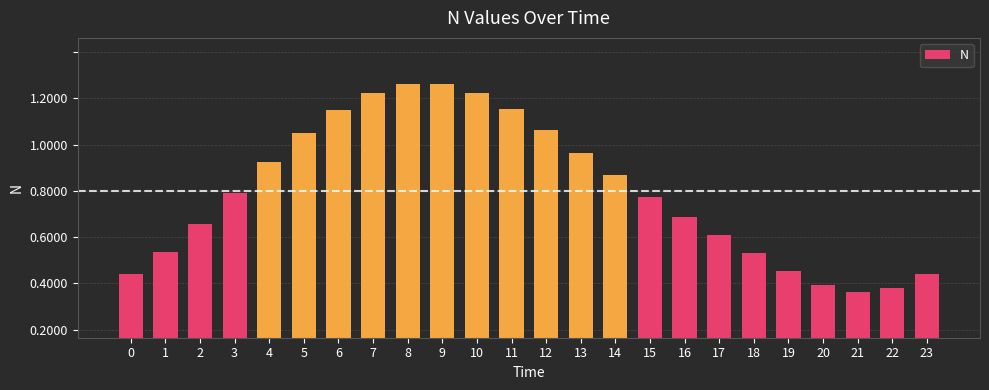

Approximately how many times larger is the value at 10 compared to 7?

1.0